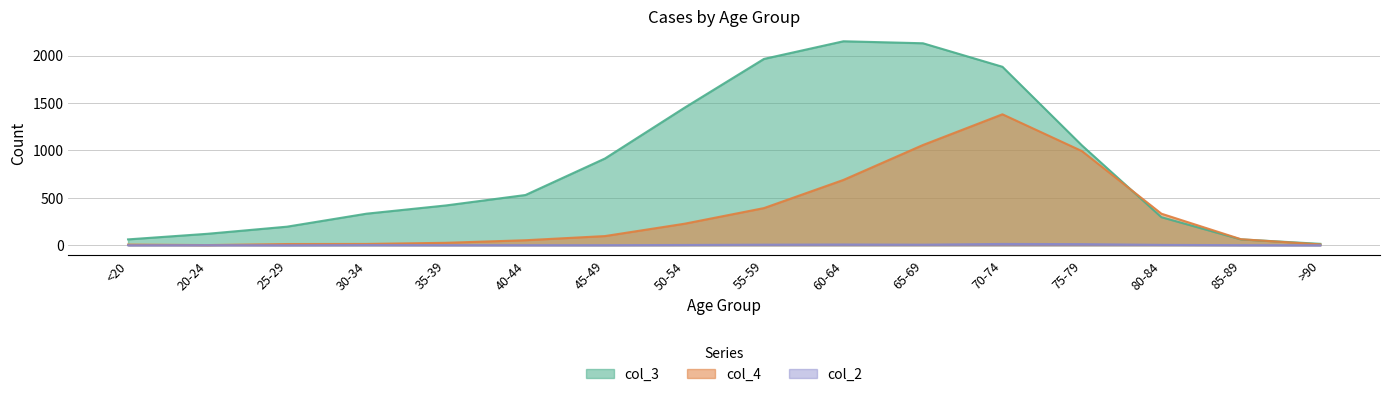

Is the value of col_2 at 80-84 greater than the value of col_4 at <20?

No